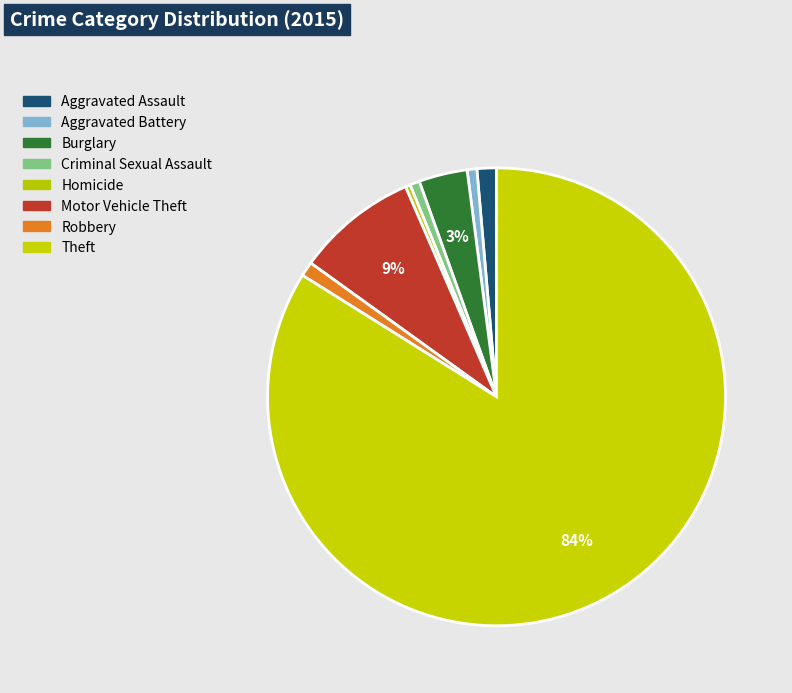

What is the smallest slice in the pie chart?

Homicide